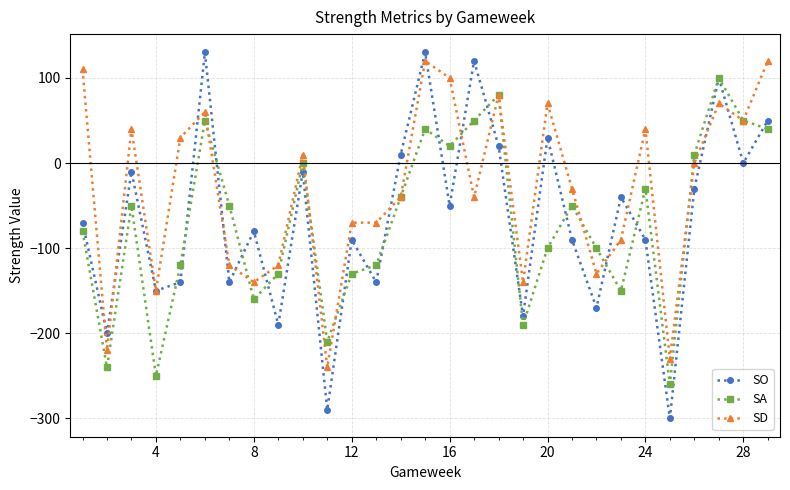

Does the chart have visible grid lines?

Yes